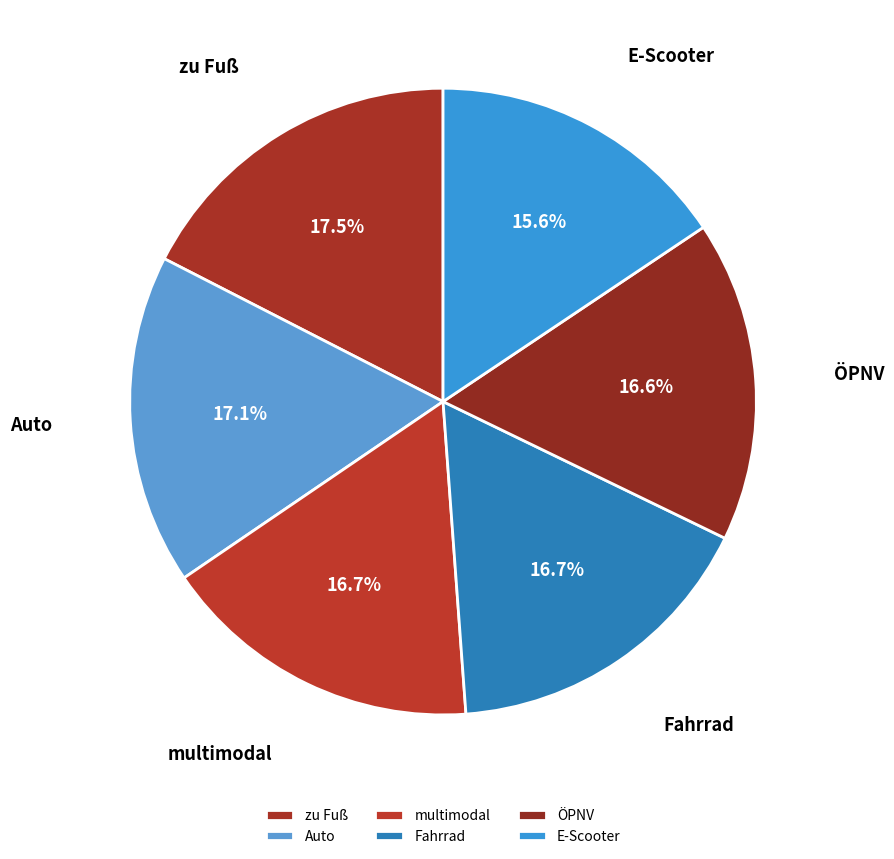

Count the number of slices in the pie.

6